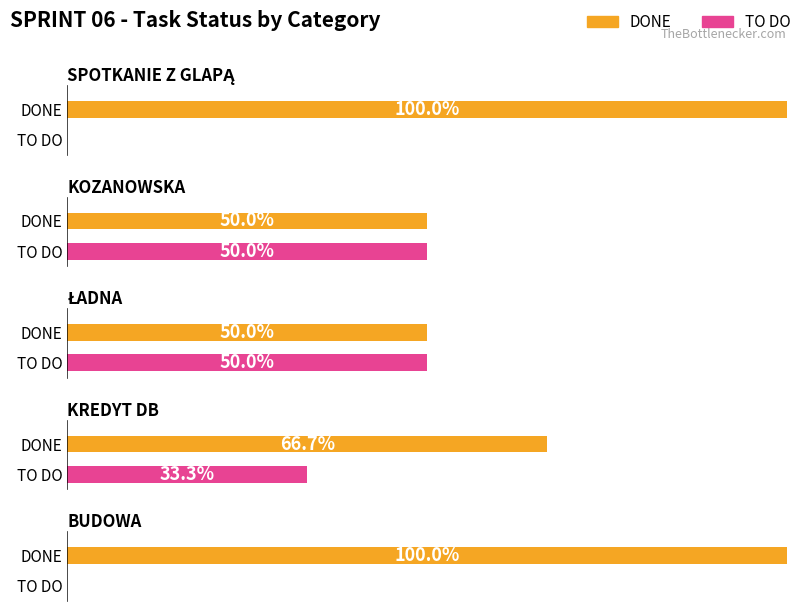

Is it true that TO DO equals 2 at ŁADNA?

False